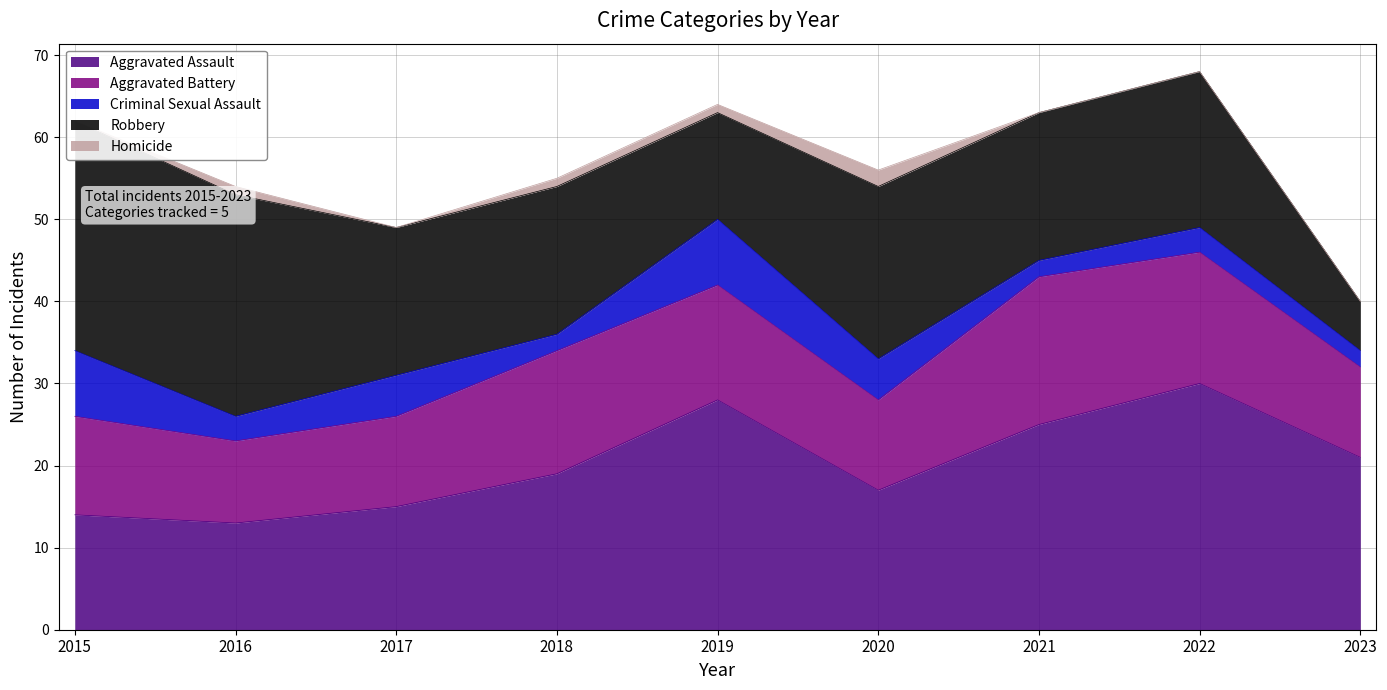

What is the sum of all Aggravated Battery values?

118